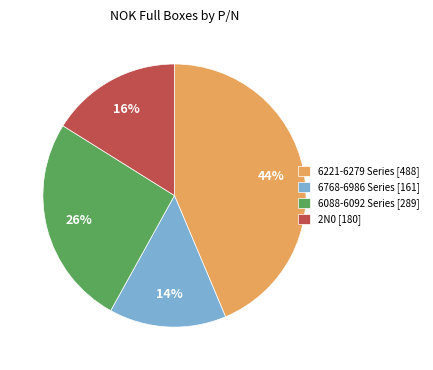

The 6221-6279 Series [488] slice represents 44% of the pie. True or false?

True